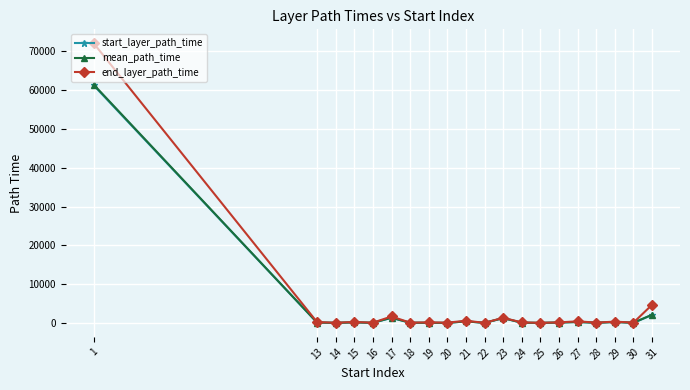

Which series has the widest spread of values?

end_layer_path_time